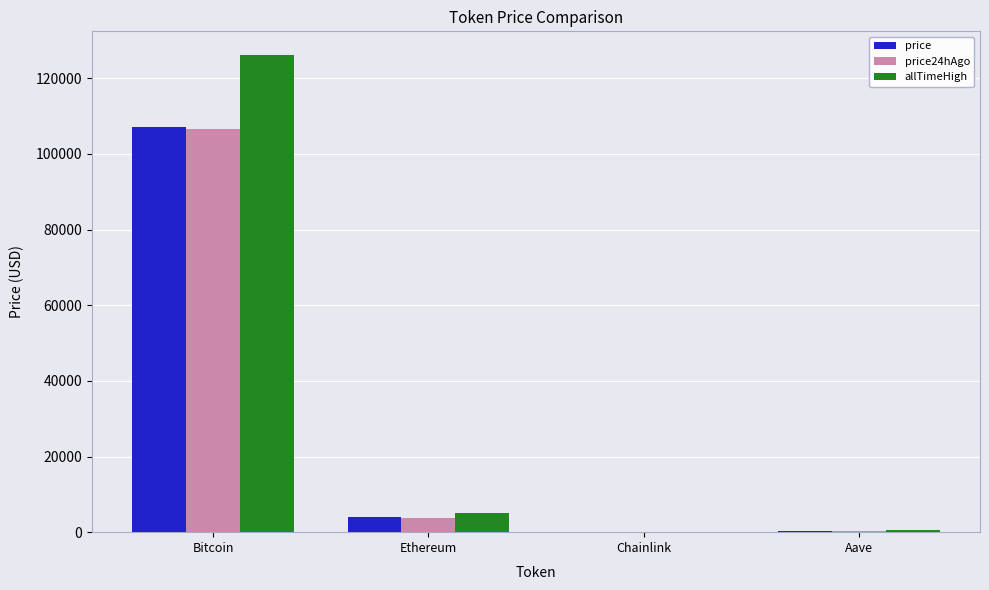

How many groups of bars are there?

4